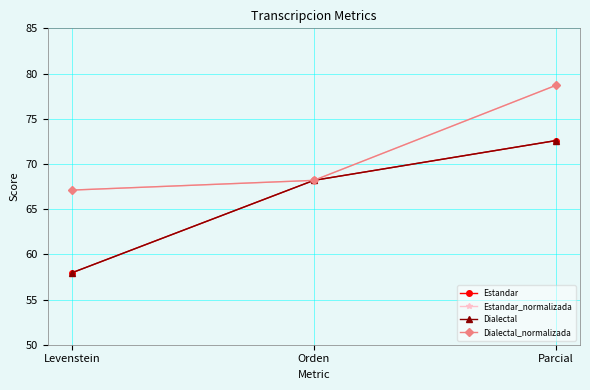

Where does the Dialectal series first go above 68?

Orden